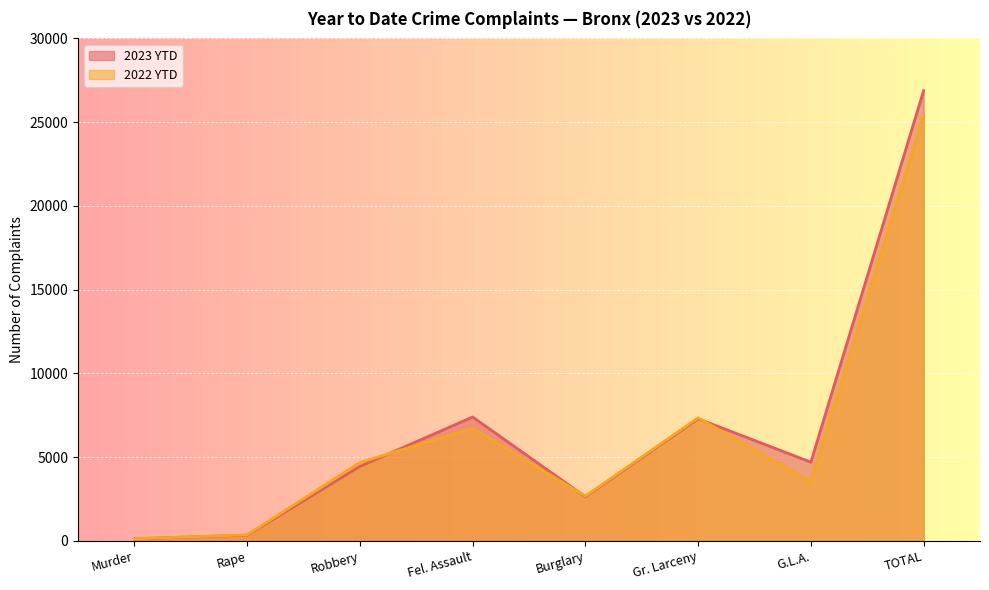

How many data points in 2023 YTD are above 4693?

3